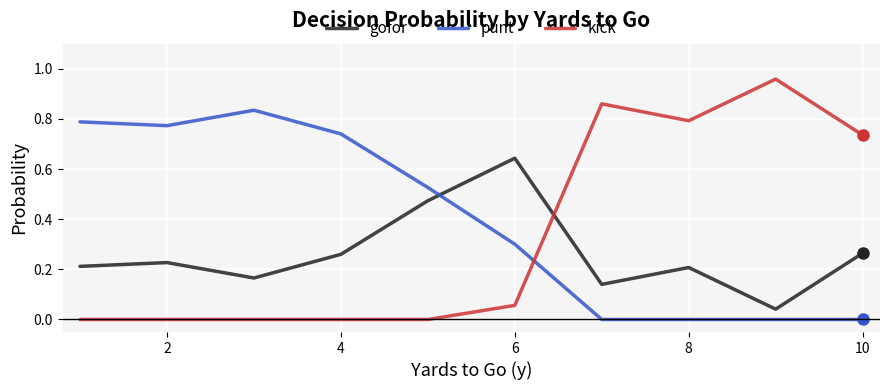

Rank the series by their average value, from lowest to highest.

gofor, kick, punt